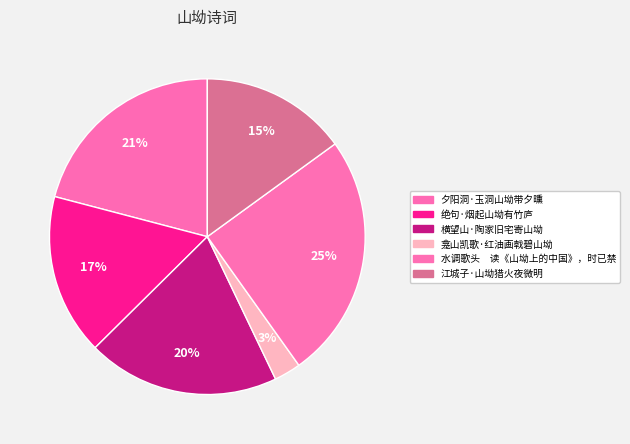

Is there any slice that represents more than half of the pie?

No